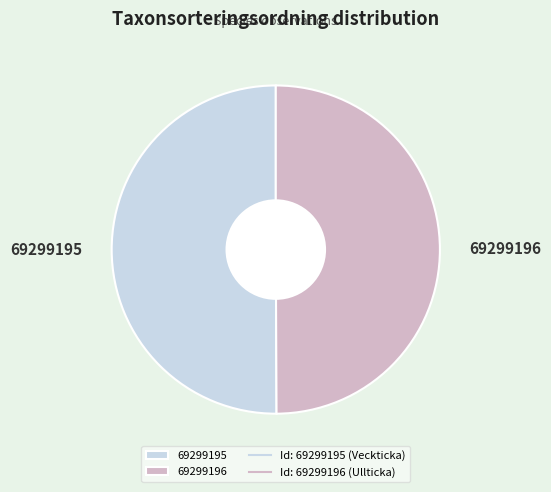

Do 69299195 and 69299196 together represent more than half of the pie?

Yes